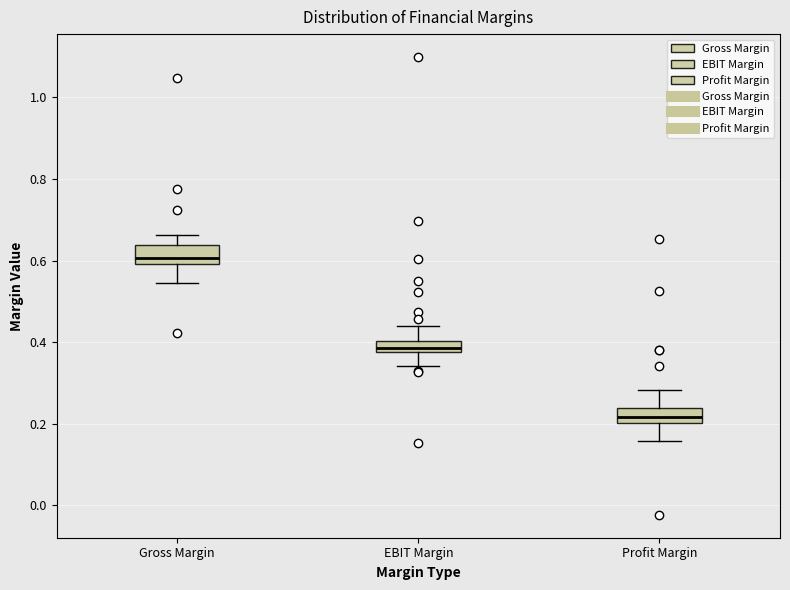

Where is the upper edge of the box for EBIT Margin on the y-axis? The values are not printed on the chart, so give them approximately, as read against the axis.

0.40